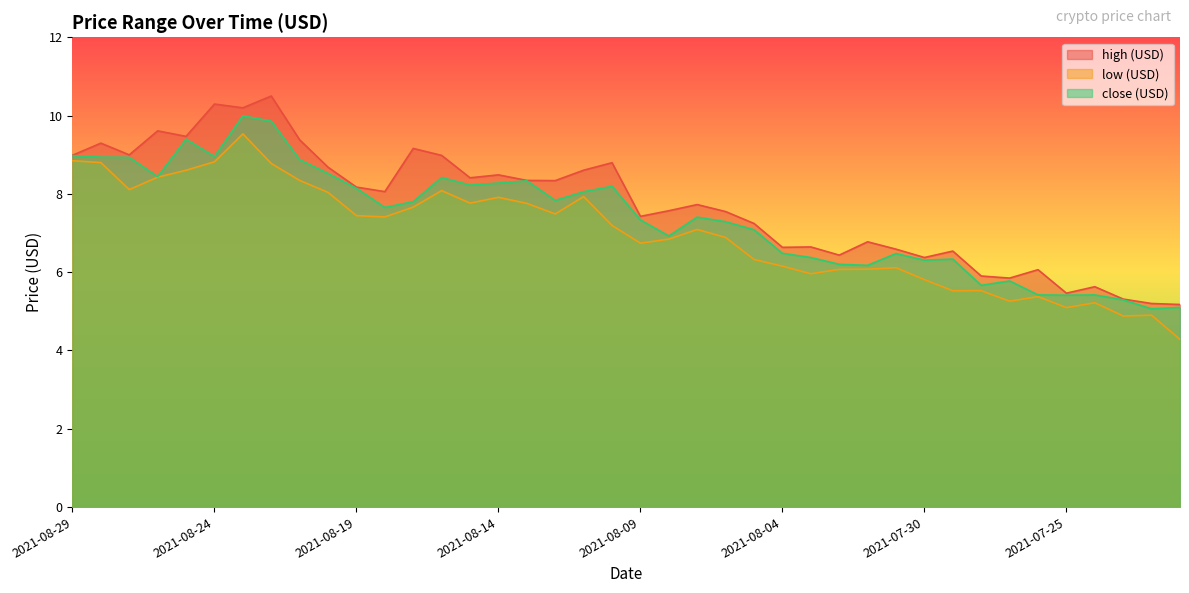

Reading left to right, list all the values displayed in this chart.

high (USD): 9.0	9.3	9.0	9.6	9.5	10.3	10.2	10.5	9.4	8.7	8.2	8.1	9.2	9.0	8.4	8.5	8.3	8.3	8.6	8.8	7.4	7.6	7.7	7.5	7.2	6.6	6.6	6.4	6.8	6.6	6.4	6.5	5.9	5.8	6.1	5.5	5.6	5.3	5.2	5.2
low (USD): 8.8	8.8	8.1	8.4	8.6	8.8	9.5	8.8	8.3	8.0	7.4	7.4	7.7	8.1	7.8	7.9	7.8	7.5	7.9	7.2	6.7	6.8	7.1	6.9	6.3	6.2	6.0	6.1	6.1	6.1	5.8	5.5	5.5	5.3	5.4	5.1	5.2	4.9	4.9	4.3
close (USD): 9.0	8.9	8.9	8.4	9.4	9.0	10.0	9.9	8.9	8.5	8.1	7.7	7.8	8.4	8.2	8.3	8.3	7.8	8.1	8.2	7.3	6.9	7.4	7.3	7.1	6.5	6.4	6.2	6.2	6.5	6.3	6.3	5.7	5.8	5.4	5.4	5.4	5.3	5.1	5.1